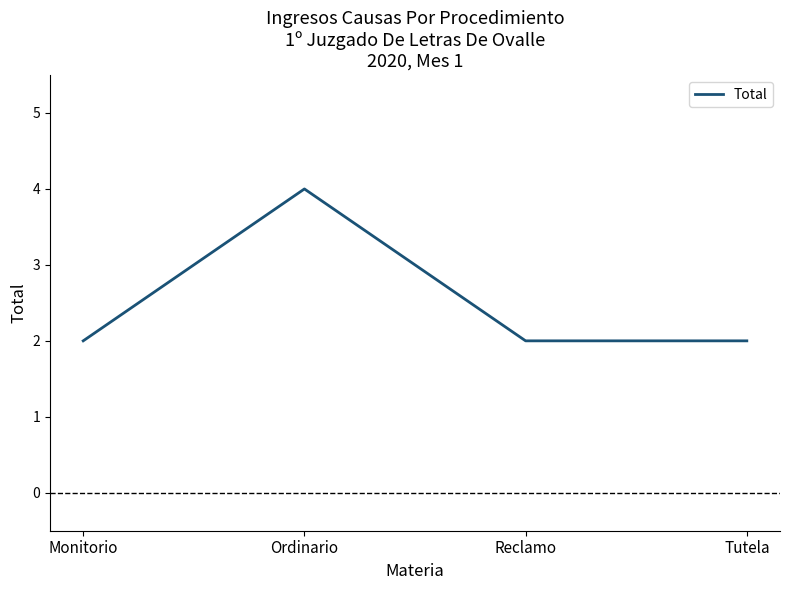

What is the sum of the values at Tutela and Ordinario?

6